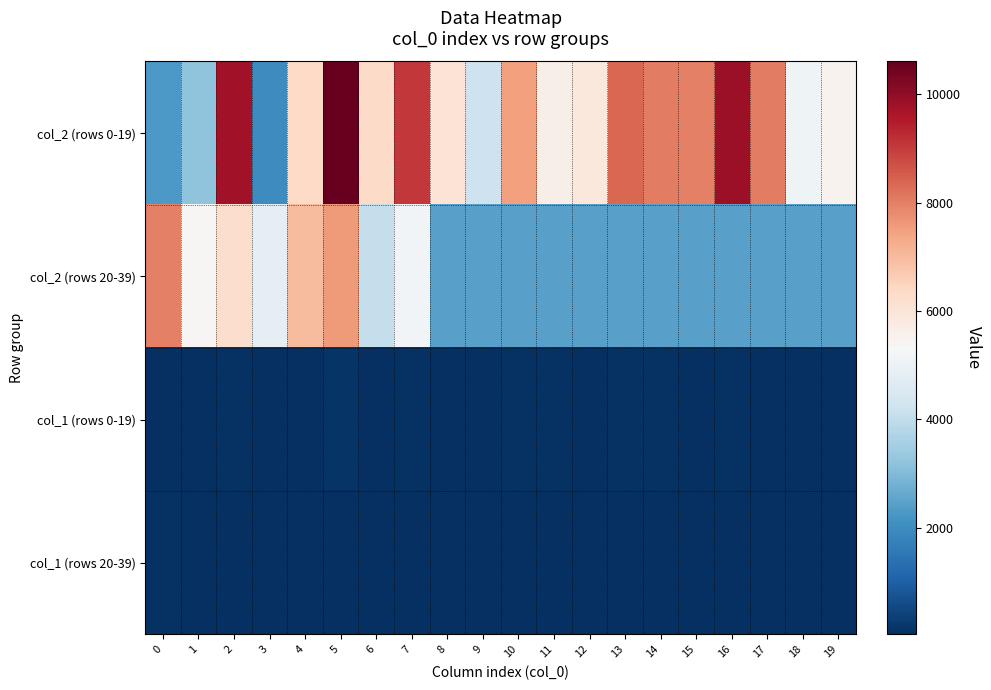

What is the spread (max minus min) of values at 3?

4821